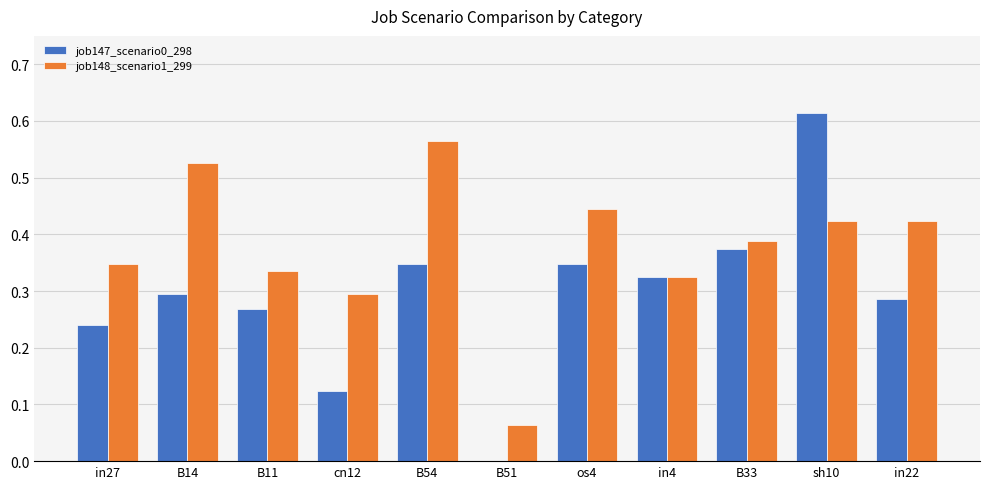

The value of job147_scenario0_298 at B33 is 0.2. True or false?

False